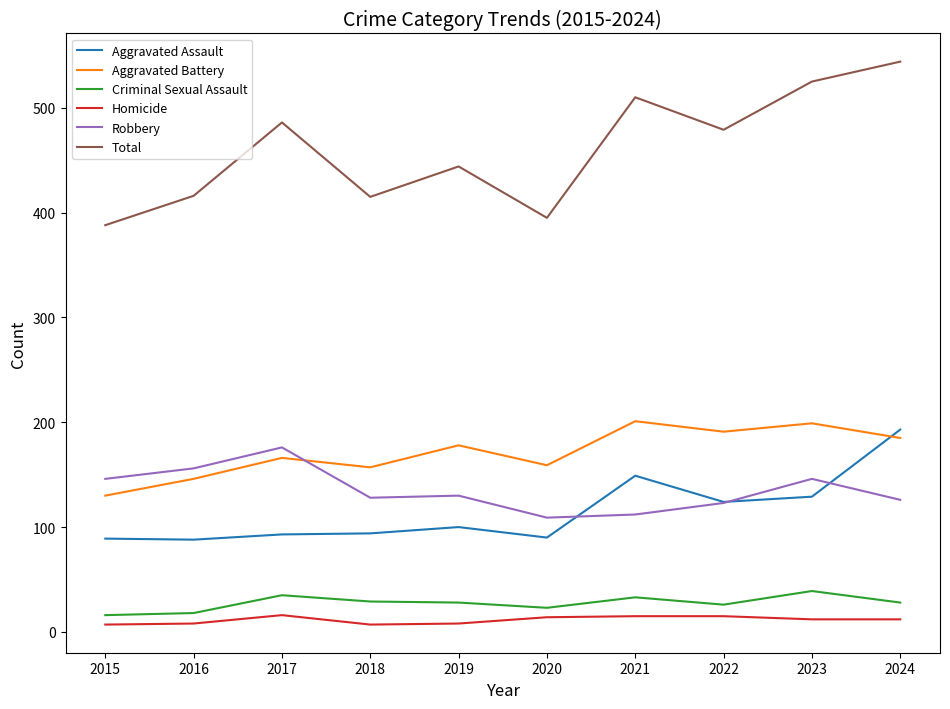

What is the maximum value shown in the chart?

544